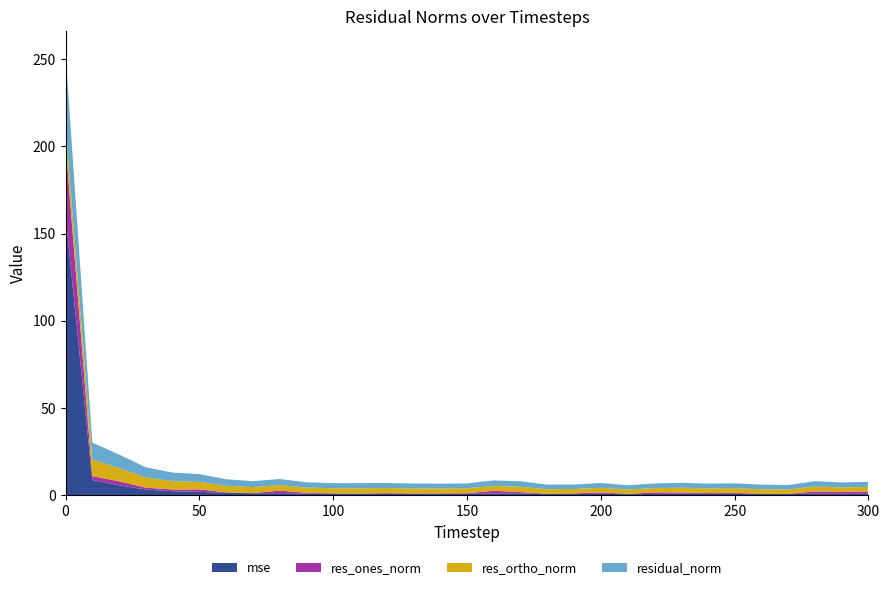

Reading left to right, what are all the values shown in this chart?

mse: 160.5	8.7	5.6	3.2	2.2	1.8	1.3	1.1	1.1	0.8	0.8	0.8	0.8	0.7	0.7	0.7	0.9	0.9	0.6	0.6	0.7	0.5	0.6	0.7	0.7	0.7	0.6	0.6	0.9	0.7	0.8
res_ones_norm: 40.8	2.2	2.3	1.1	1.0	1.4	0.3	0.1	1.4	0.5	0.3	0.1	0.4	0.2	0.3	0.4	1.5	0.8	0.1	0.4	0.8	0.1	0.9	0.7	0.5	0.6	0.0	0.1	1.2	1.0	1.3
res_ortho_norm: 10.2	9.5	7.5	5.8	4.8	4.3	3.8	3.4	3.2	3.0	2.9	3.0	2.9	2.8	2.8	2.8	2.8	3.0	2.6	2.5	2.6	2.5	2.5	2.7	2.7	2.7	2.7	2.5	2.8	2.6	2.6
residual_norm: 42.0	9.8	7.8	5.9	4.9	4.5	3.8	3.4	3.5	3.0	2.9	3.0	2.9	2.8	2.8	2.8	3.2	3.1	2.6	2.5	2.8	2.5	2.6	2.8	2.7	2.7	2.7	2.5	3.1	2.8	2.9